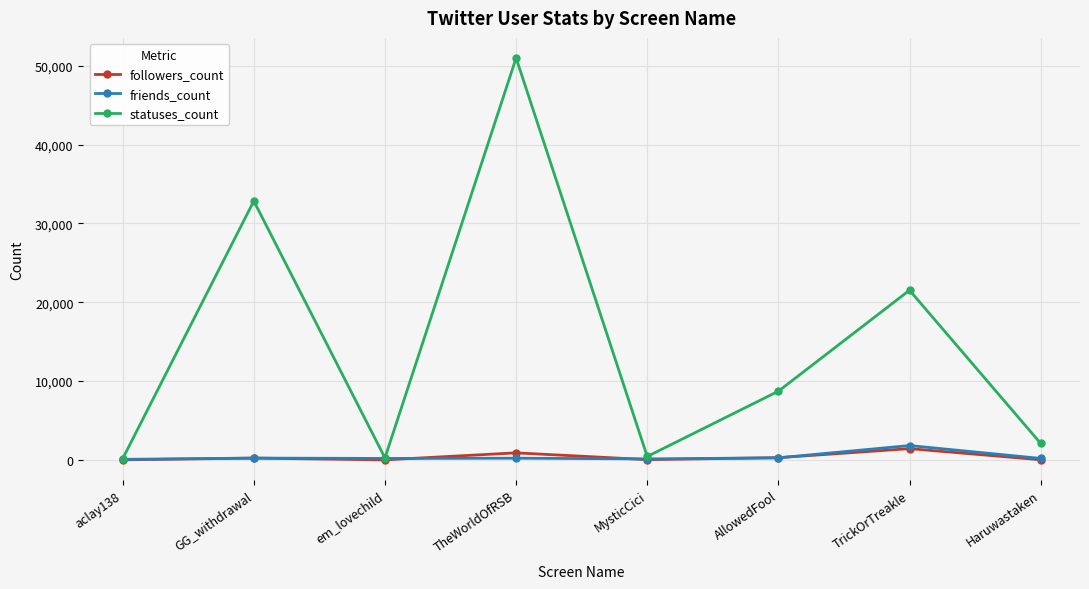

At which label is followers_count closest to 725?

TheWorldOfRSB